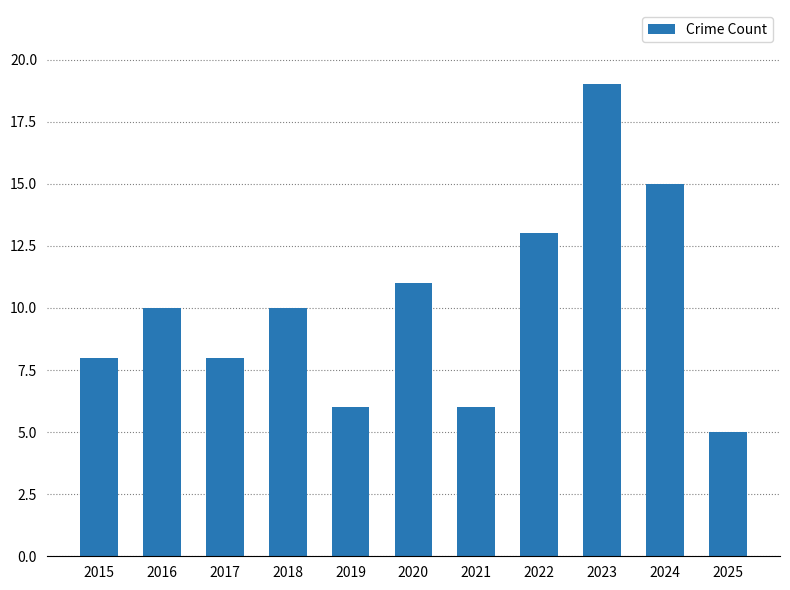

What is the smallest value displayed?

5